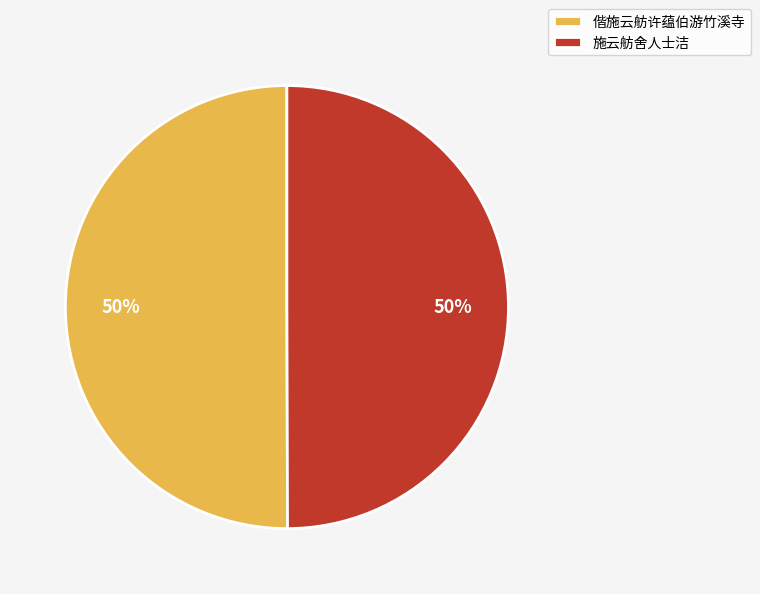

Count the number of slices in the pie.

2